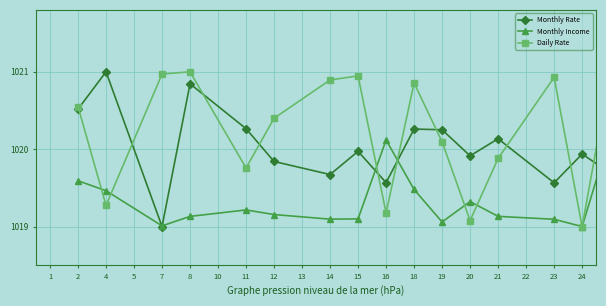

What is the minimum value for Daily Rate?

1019.0